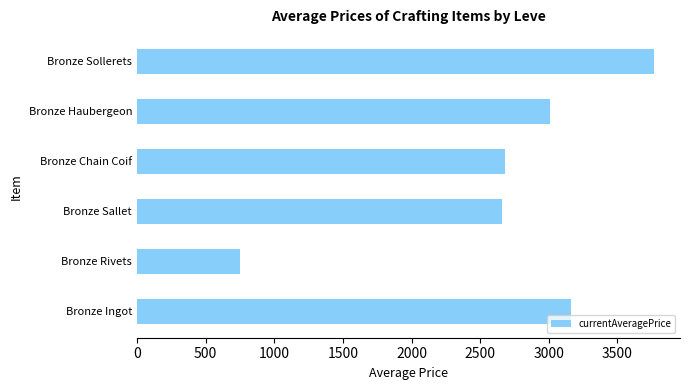

The value at Bronze Sollerets is 6350.6. True or false?

False